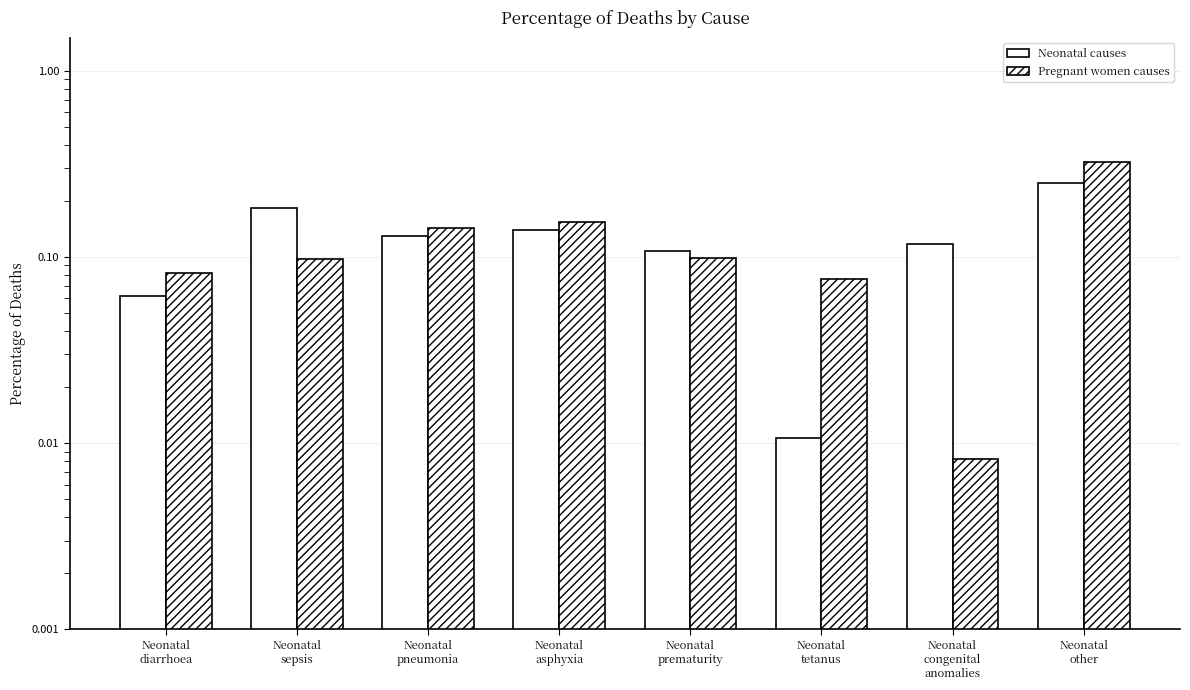

What is the sum of the Pregnant women causes values at Neonatal
asphyxia and Neonatal
diarrhoea?

0.2